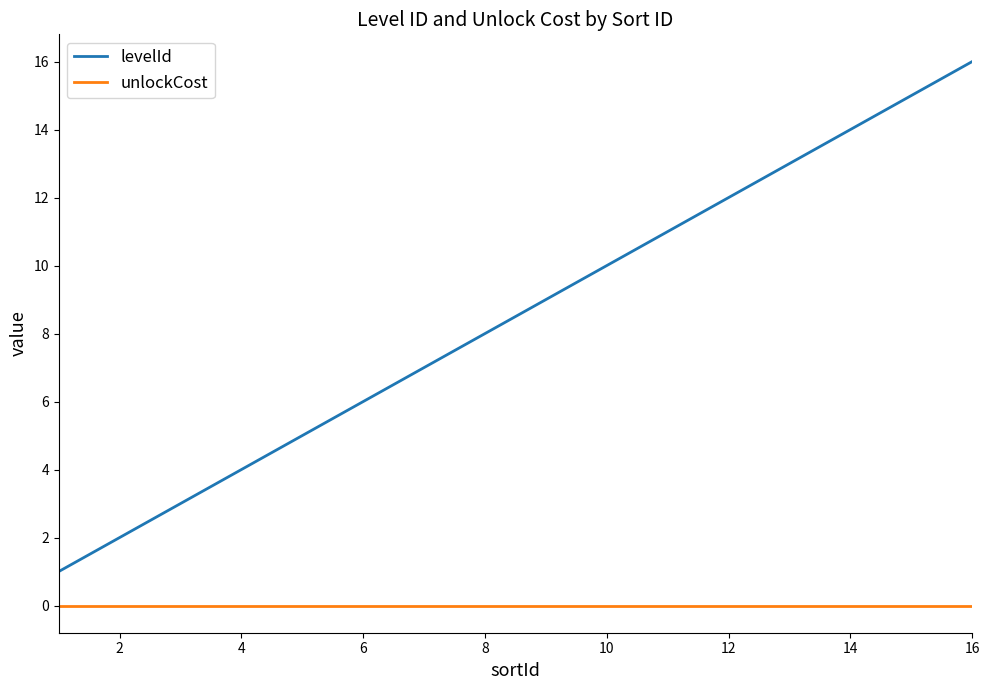

Which series has the largest range (max minus min)?

levelId